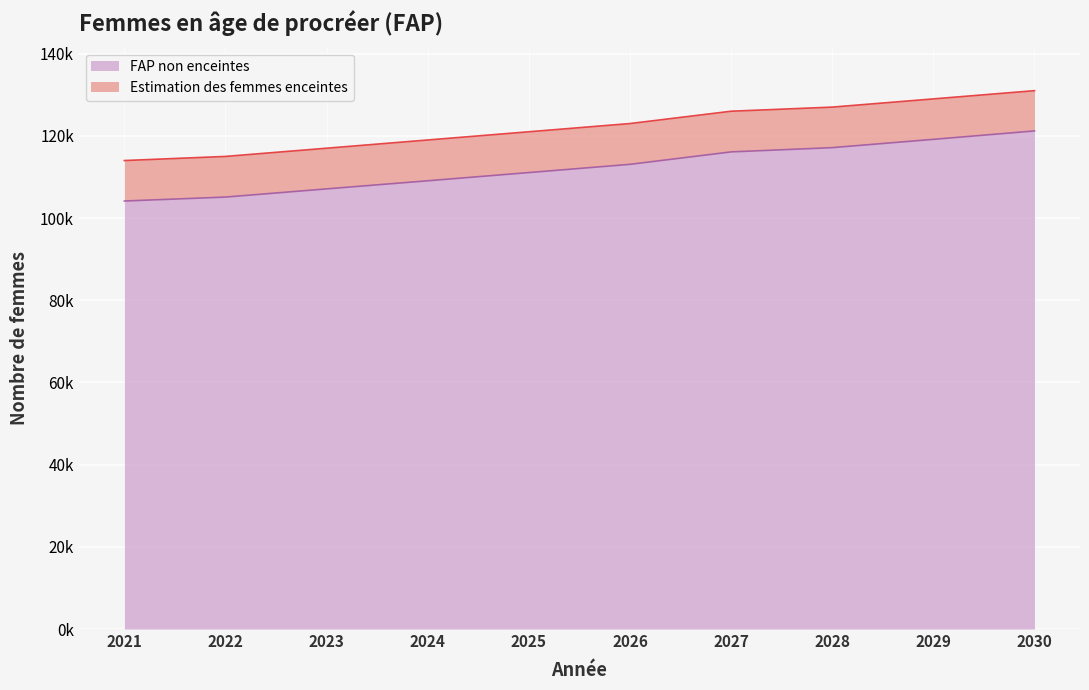

Does the chart display data point markers on the line(s)?

No